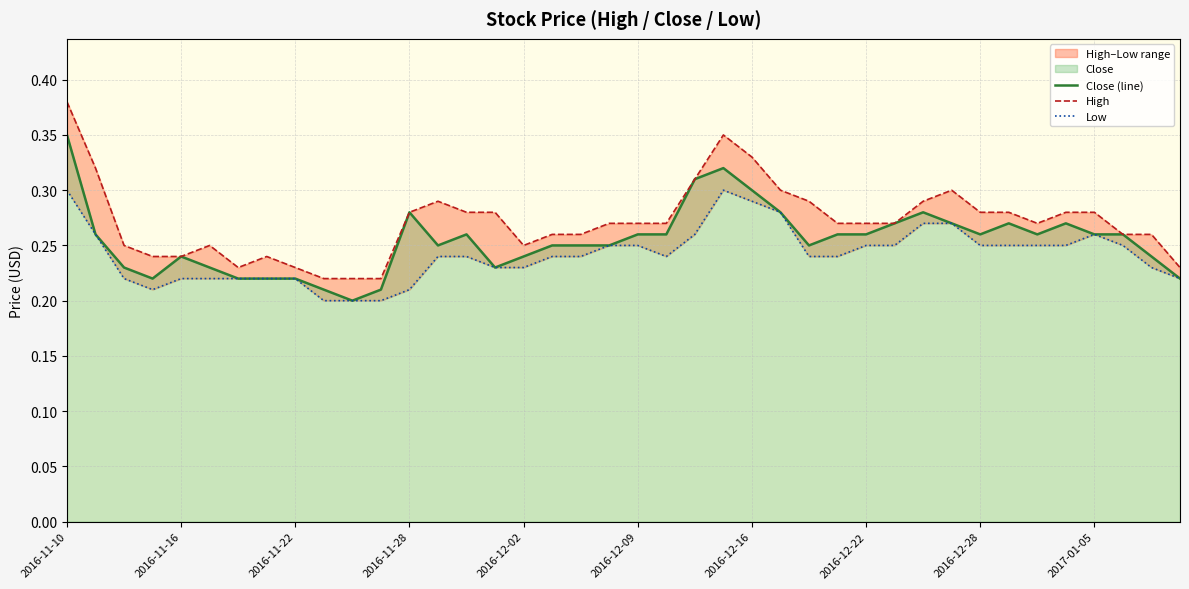

What is the difference between the second highest and minimum values in the Low series?

0.1